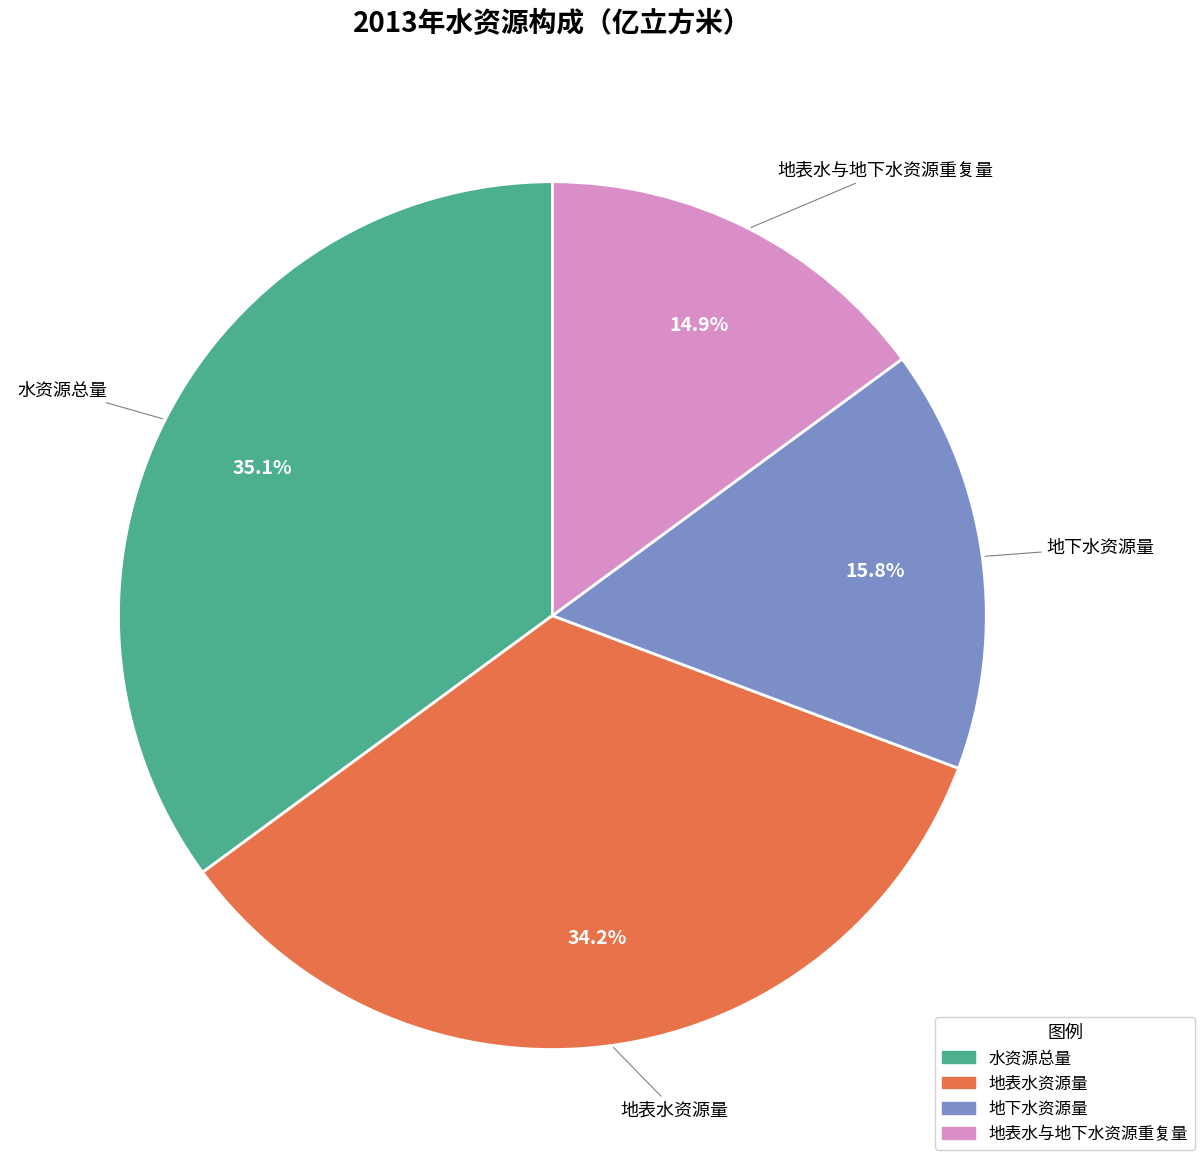

Does 地下水资源量 account for over 50% of the chart?

No